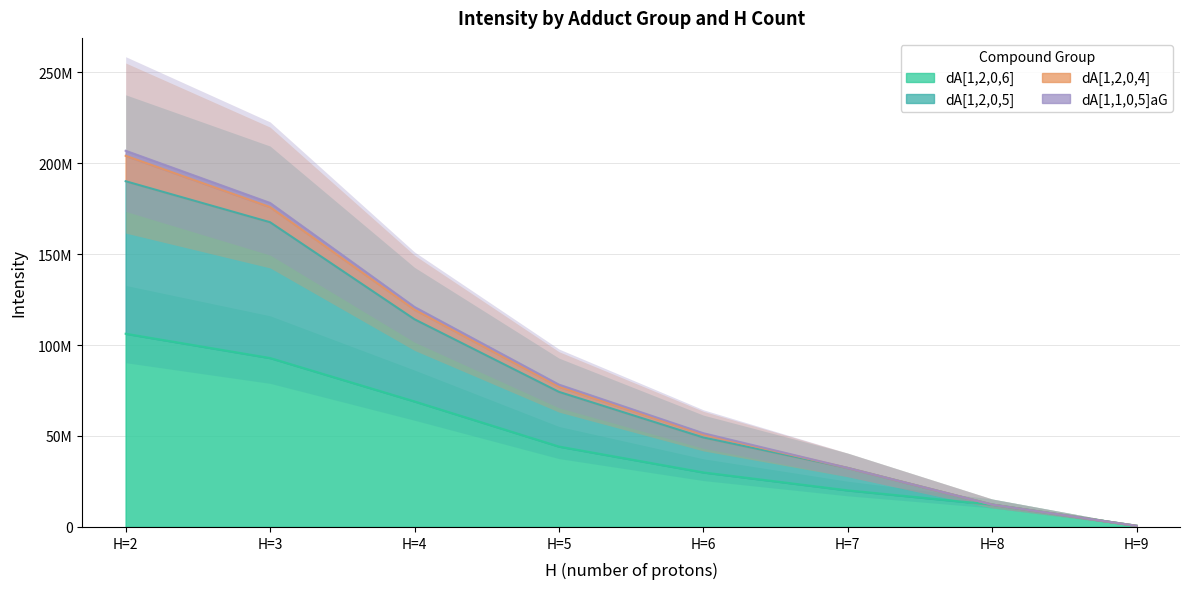

What is the average value of the dA[1,2,0,6] series?

46905863.8